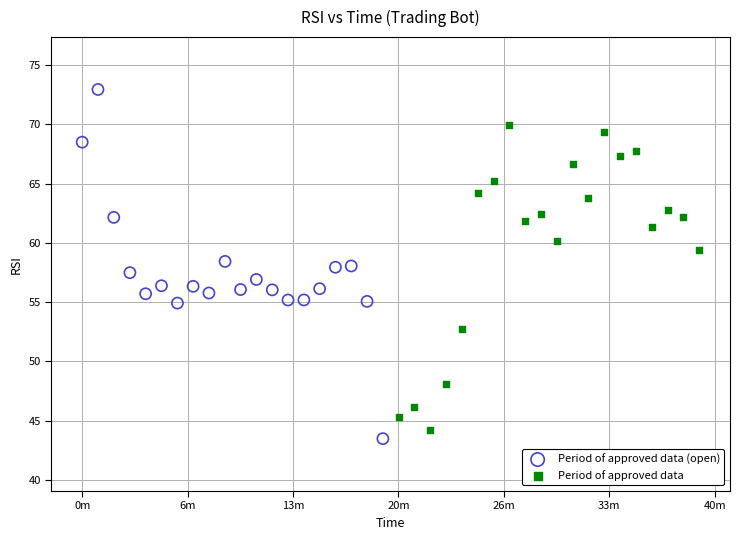

Which series contains the highest Y value?

Period of approved data (open)